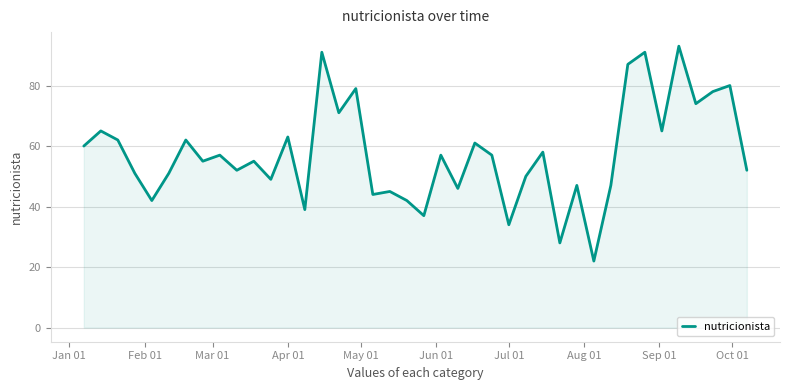

How many interior local peaks (higher than both neighbors) does the data have?

15